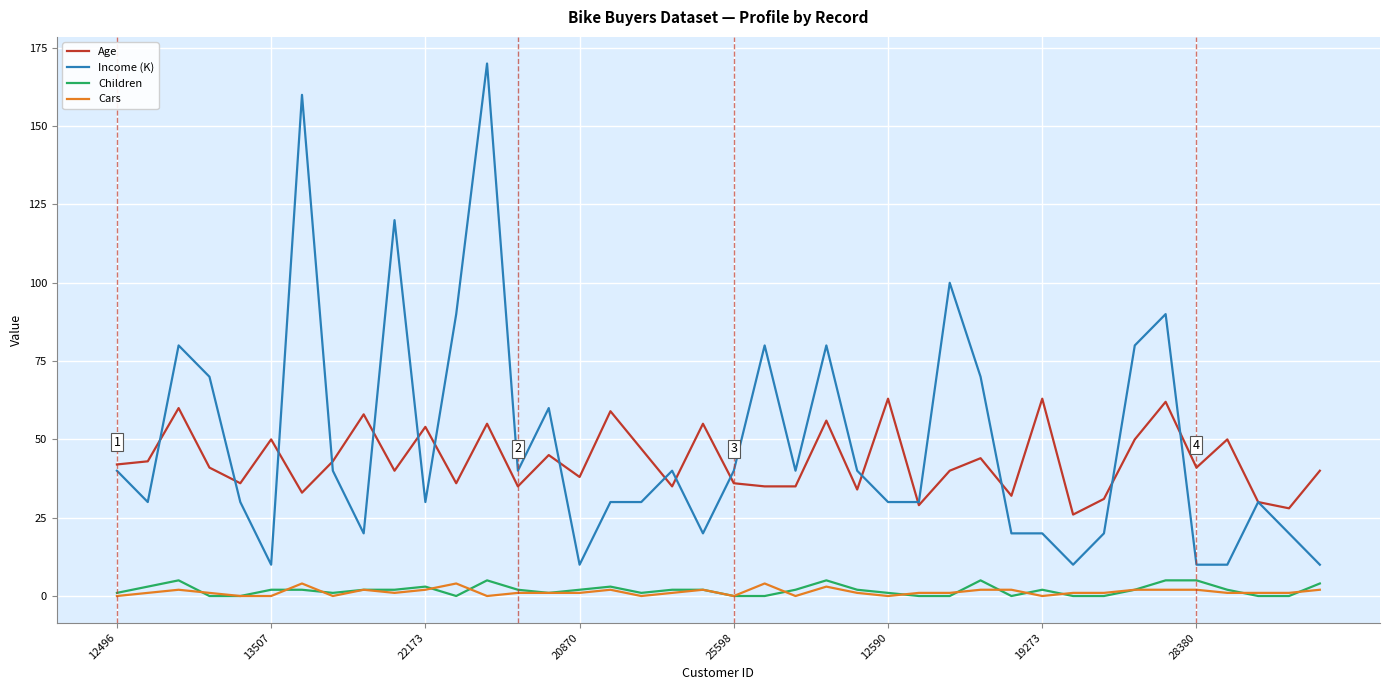

What is the sum of all Children values?

74